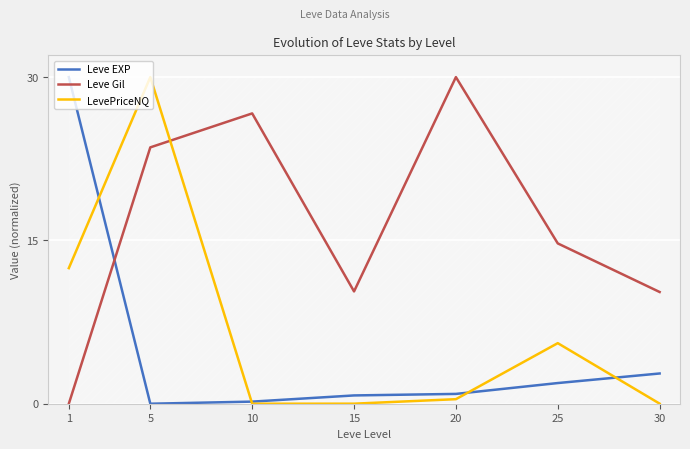

What is the sum of all LevePriceNQ values?

48.4